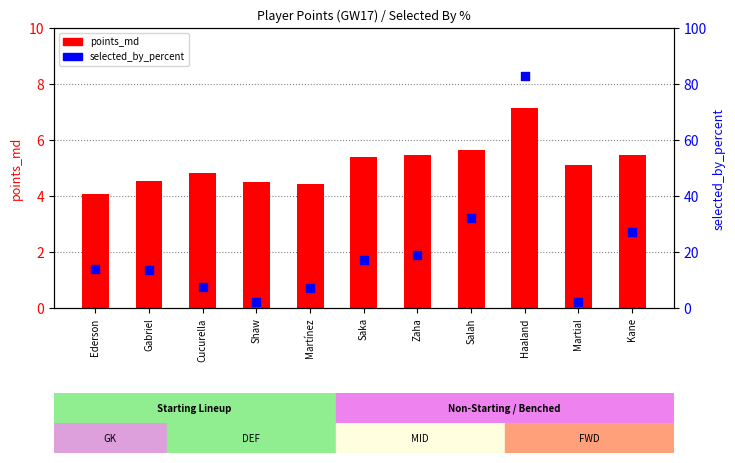

What are all the series names shown in the legend?

points_md, selected_by_percent